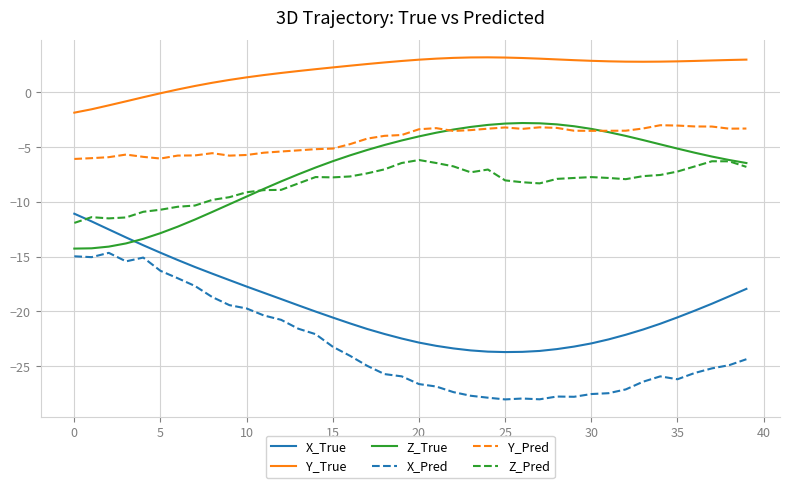

What is the highest value of the Y_True series?

3.2